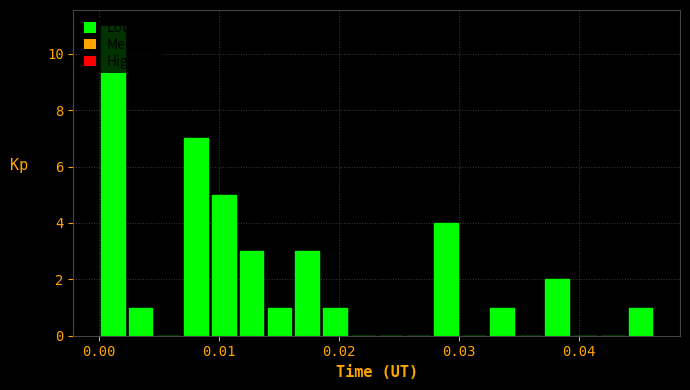

Read against the x-axis, roughly where is the centre of the tallest bar?

0.001